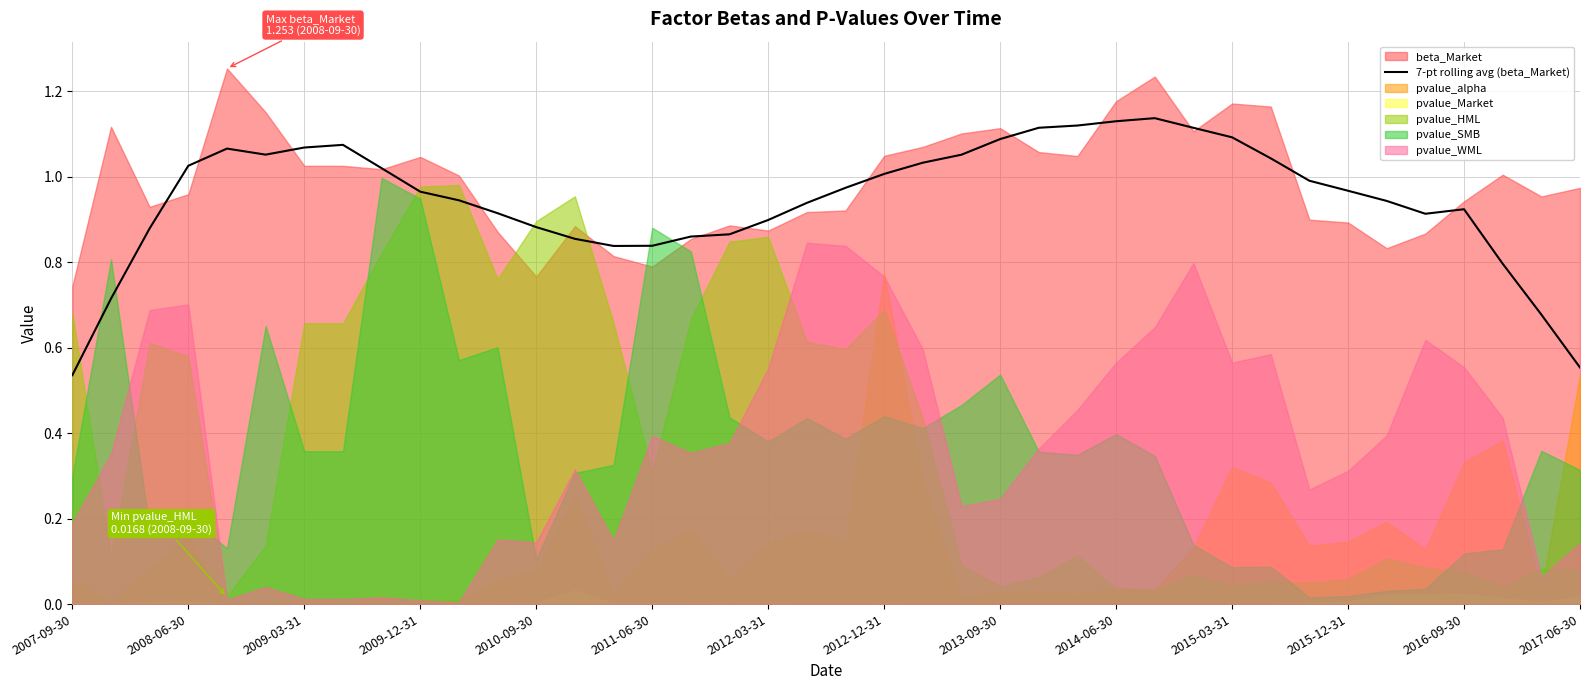

The 7-pt rolling avg (beta_Market) series shows 1.7 at 2009-03-31. True or false?

False